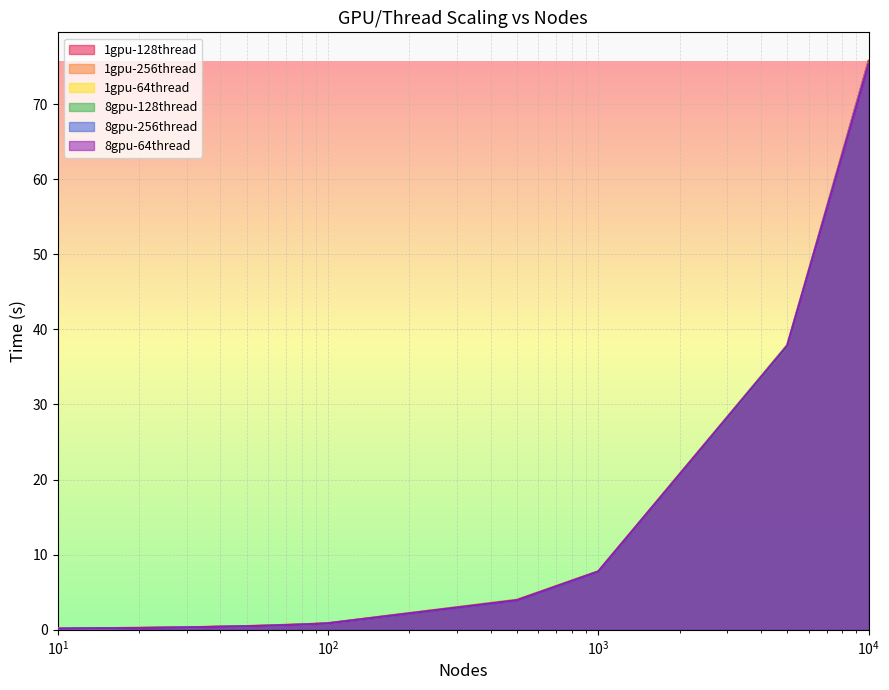

True or false: 8gpu-256thread and 1gpu-256thread cross at least once.

False